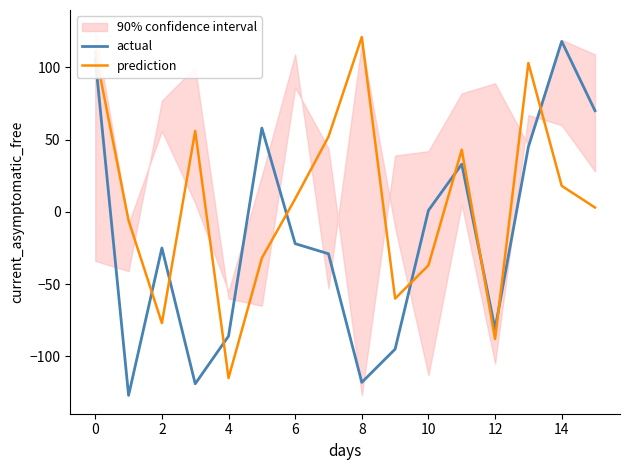

What is the minimum value for actual?

-127